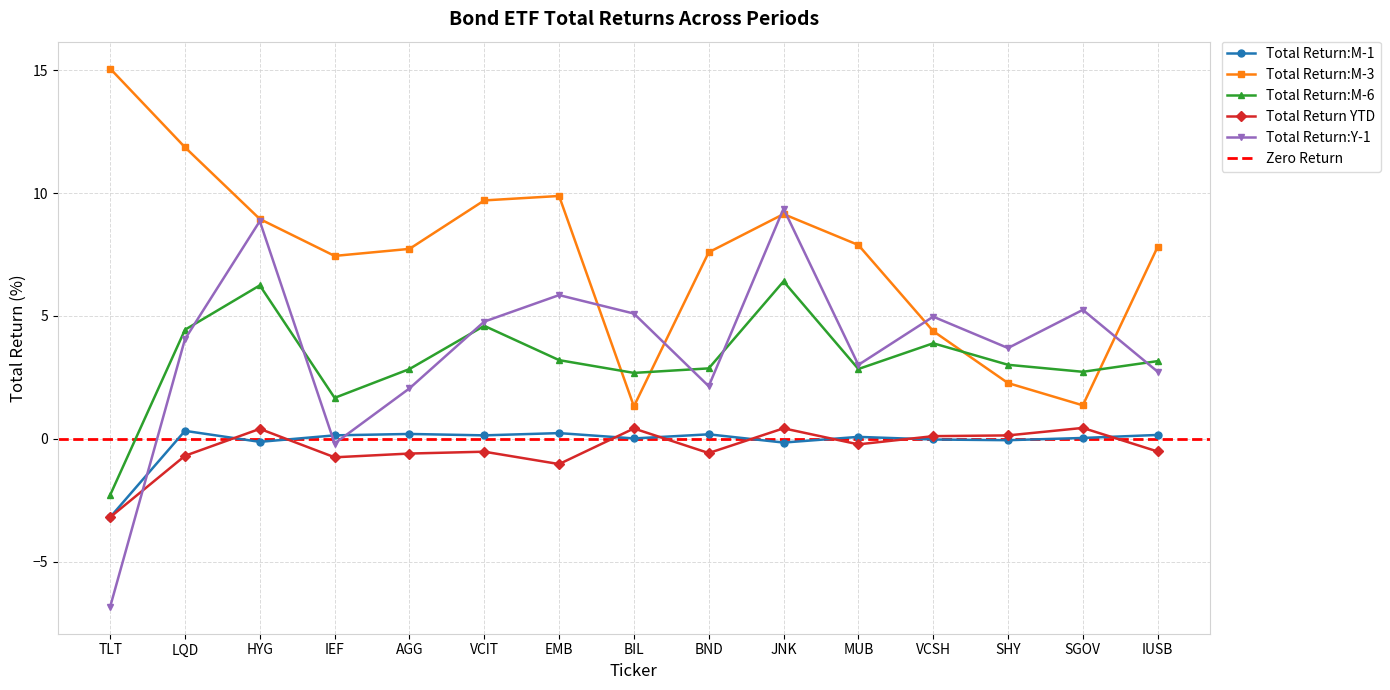

Which series has the widest spread of values?

Total Return:Y-1